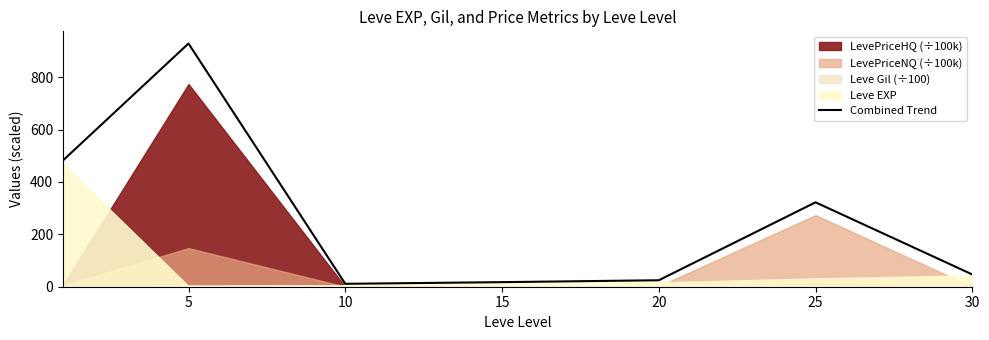

What is the smallest value displayed?

11.1